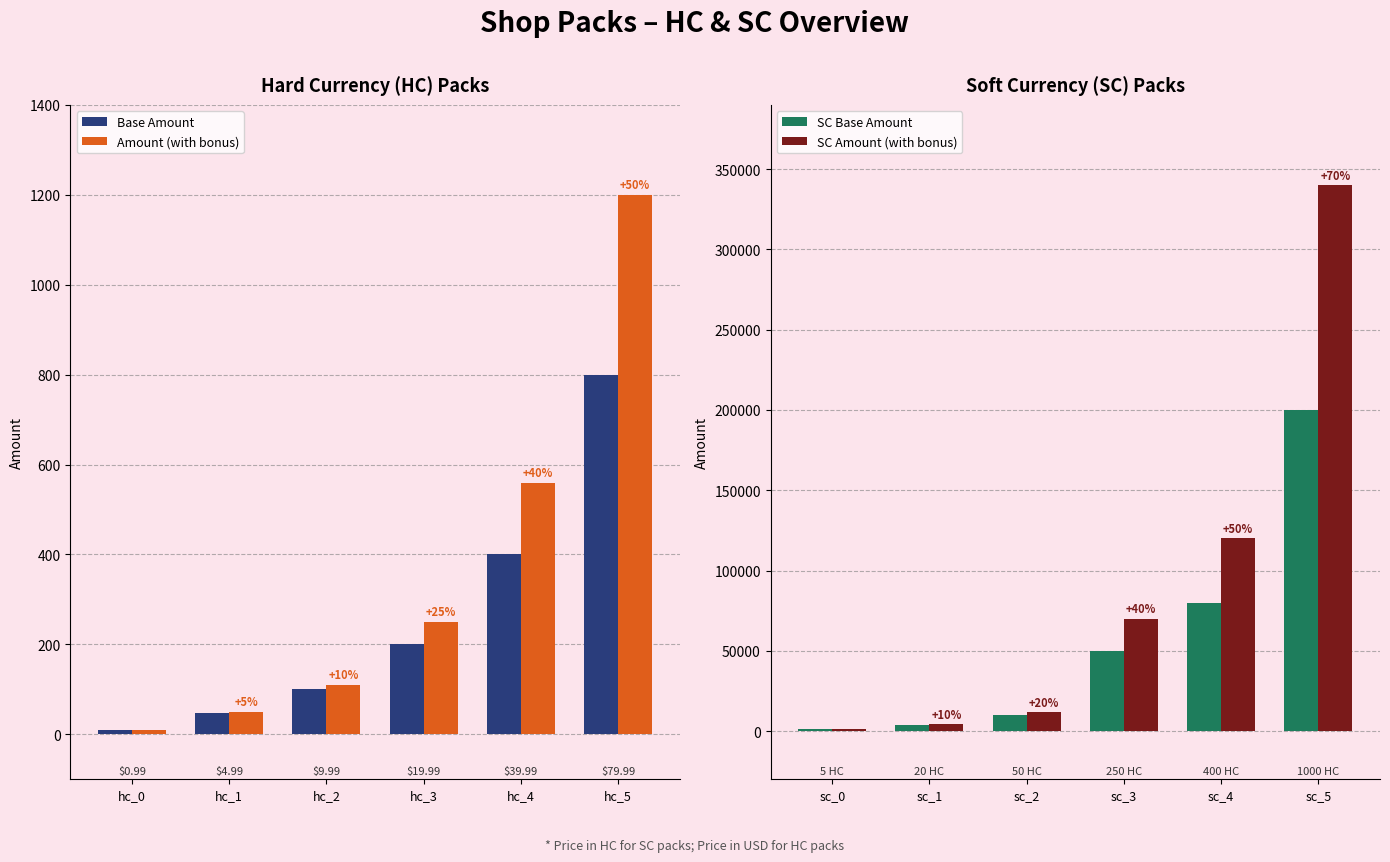

Which category has the highest value in the SC Amount (with bonus) series?

sc_5